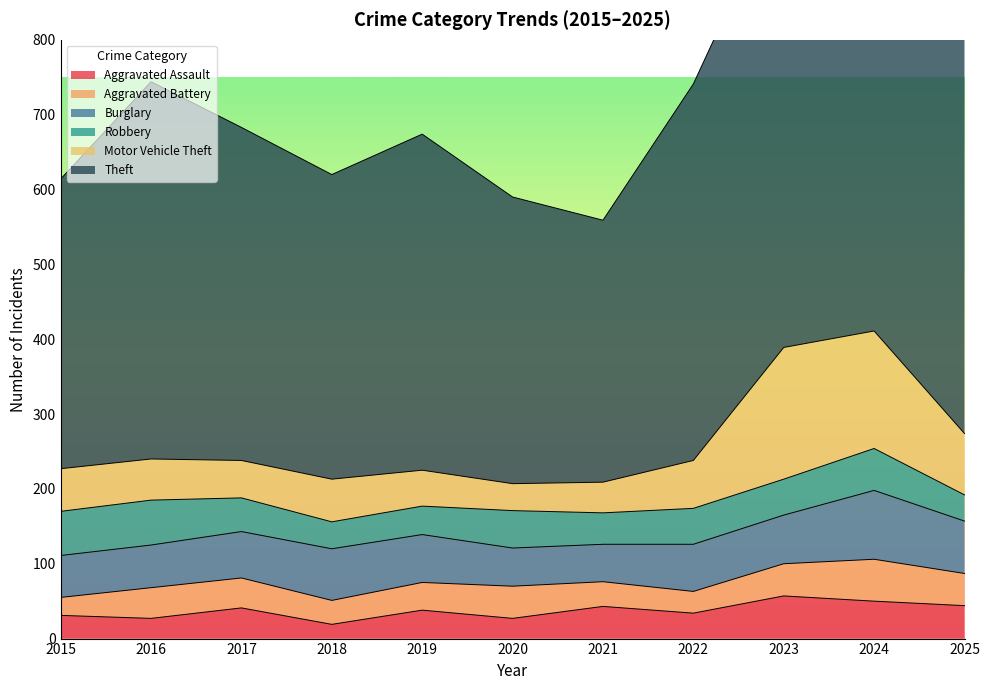

True or false: Burglary has more than 1 points higher than both neighbors.

True